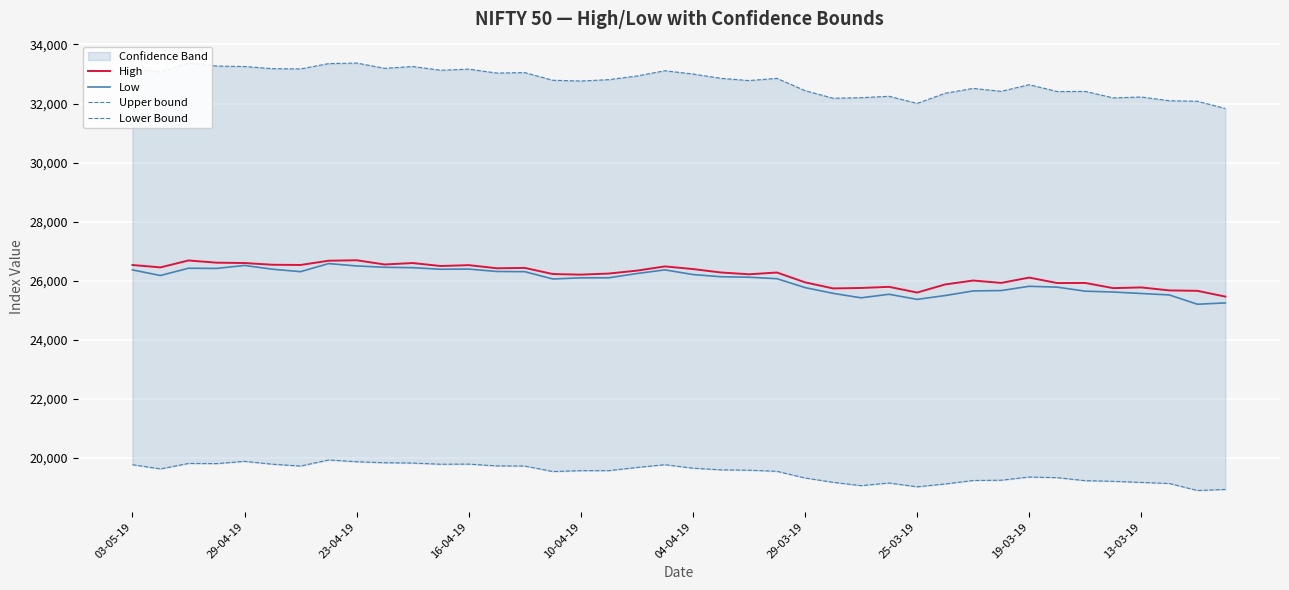

What is the lowest value of the Low series?

25208.0